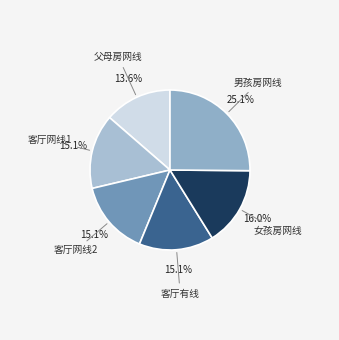

To the nearest percent, what is the difference between the largest and smallest slice percentages?

12%